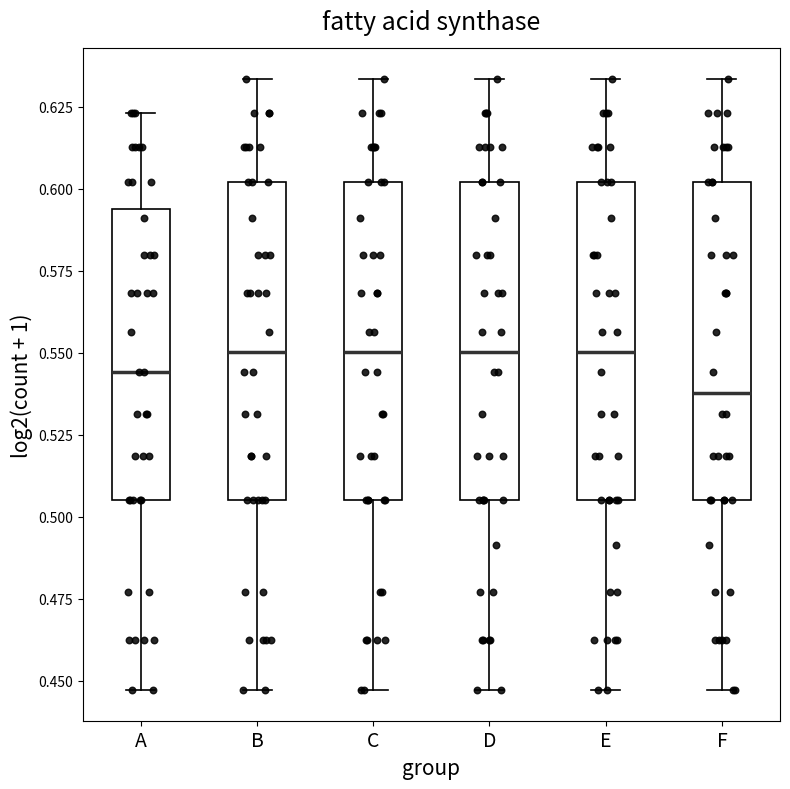

Reading left to right, transcribe this box plot: for each box, give where its median line is, the range the box spans, and where its two whiskers end, as read against the y-axis. The values are not printed on the chart, so give them approximately, as read against the axis.

A: median 0.545, box 0.505 to 0.595, whiskers 0.445 to 0.625
B: median 0.550, box 0.505 to 0.600, whiskers 0.445 to 0.635
C: median 0.550, box 0.505 to 0.600, whiskers 0.445 to 0.635
D: median 0.550, box 0.505 to 0.600, whiskers 0.445 to 0.635
E: median 0.550, box 0.505 to 0.600, whiskers 0.445 to 0.635
F: median 0.540, box 0.505 to 0.600, whiskers 0.445 to 0.635